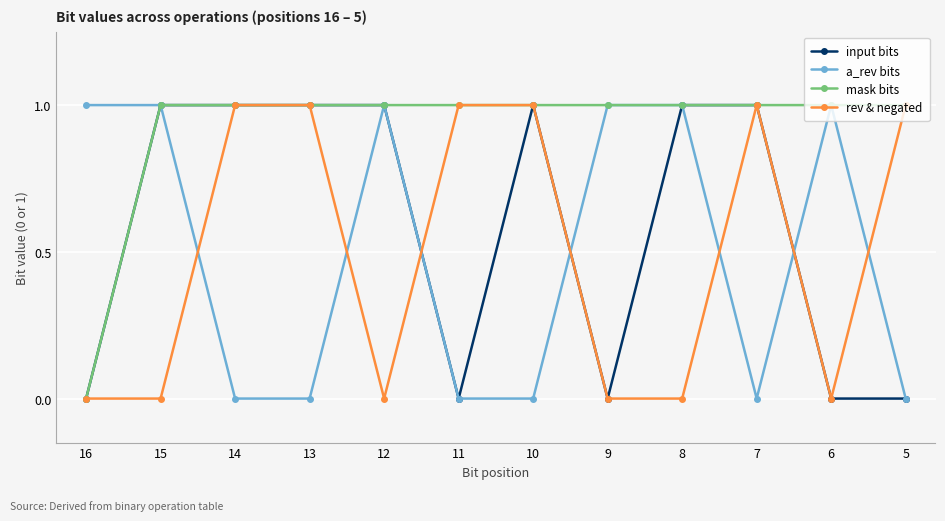

The a_rev bits series shows -1 at 10. True or false?

False